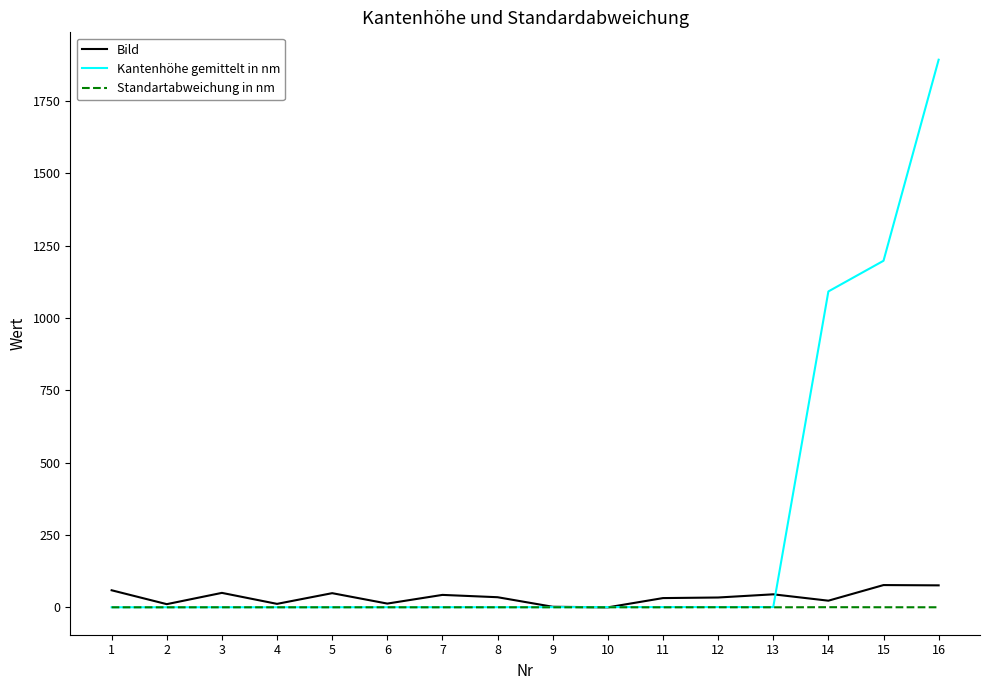

At which category is the sum across all series the highest?

16